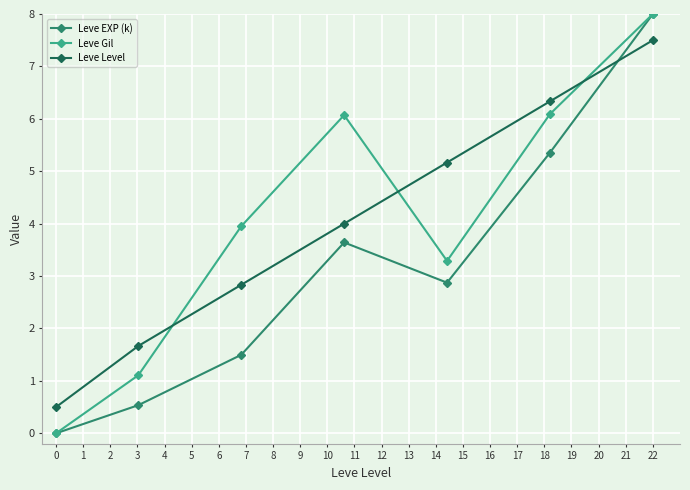

What is the highest value of the Leve Gil series?

8.0